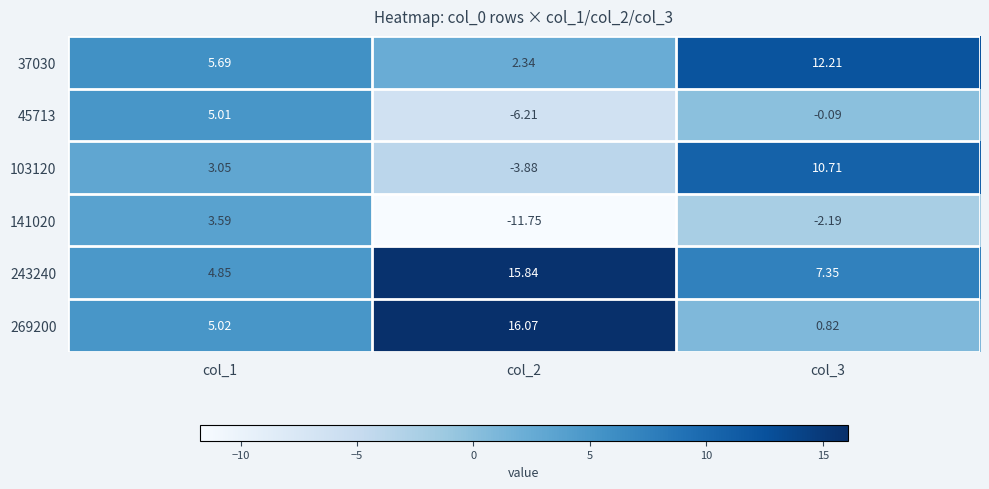

Is the value of 103120 at col_2 greater than the value of 269200 at col_2?

No